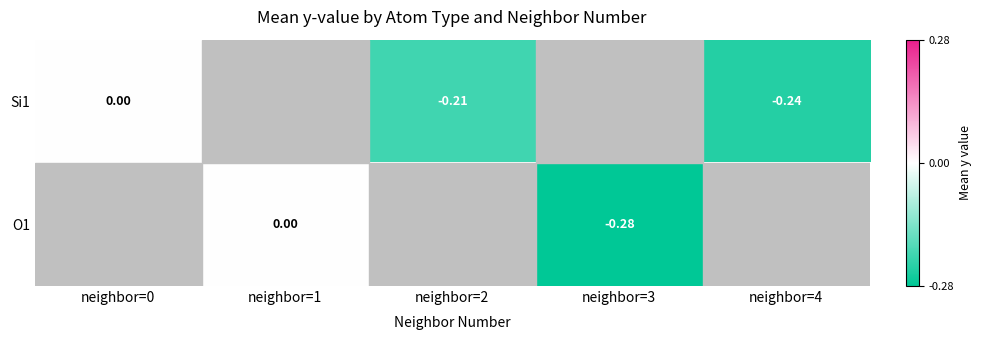

True or false: O1 has a value of -0.1 at neighbor=3.

False